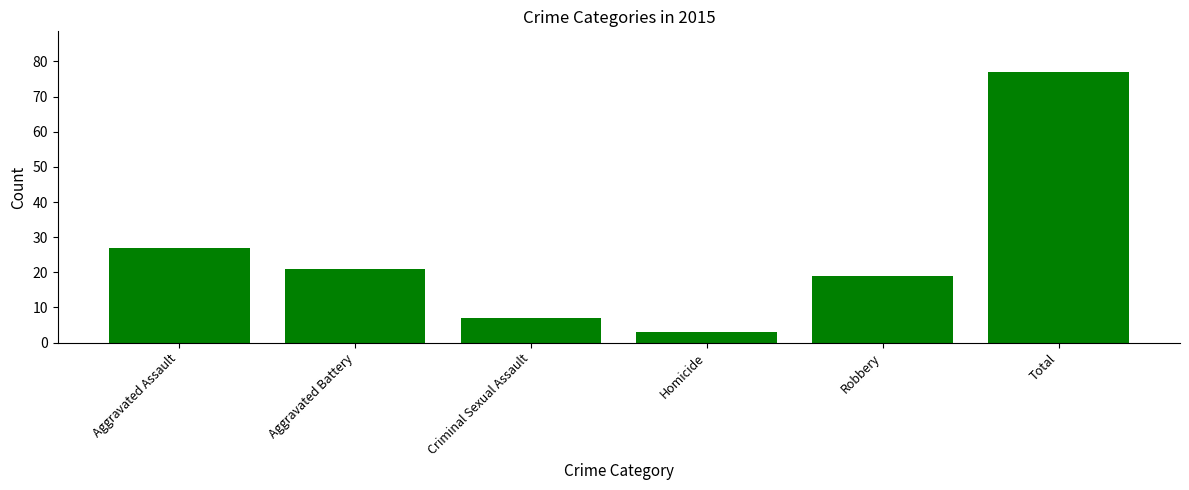

Which has a higher value, Aggravated Assault or Aggravated Battery?

Aggravated Assault